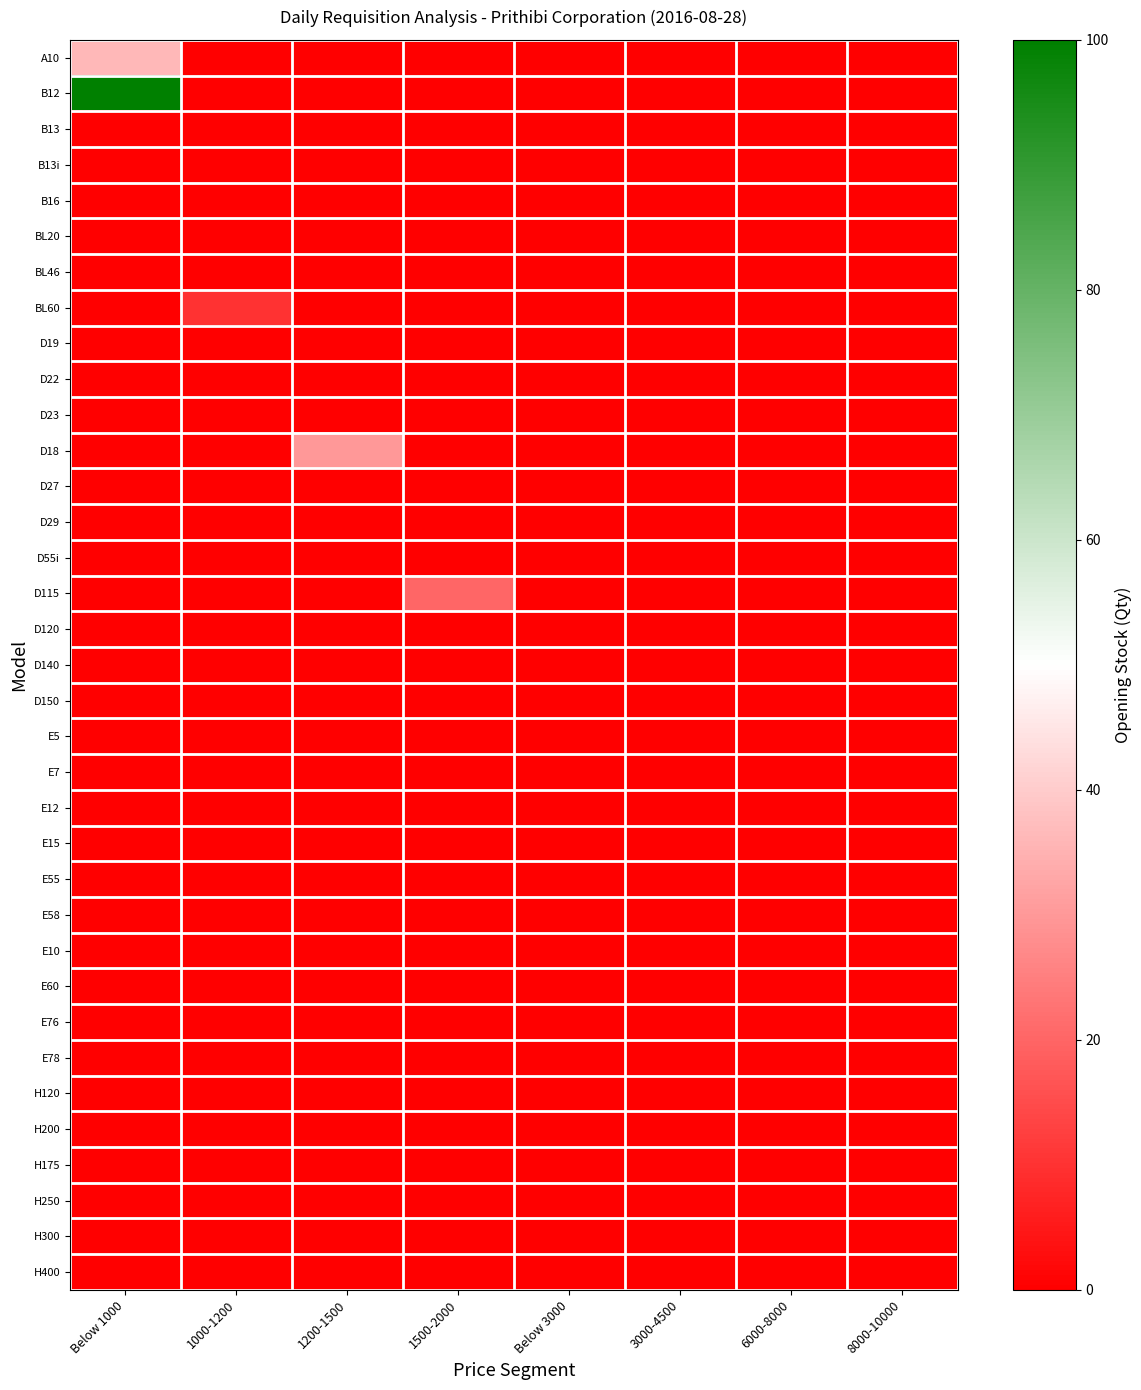

Reading left to right, what are all the values shown in this chart?

A10: Below 1000=36	1000-1200=0	1200-1500=0	1500-2000=0	Below 3000=0	3000-4500=0	6000-8000=0	8000-10000=0
B12: Below 1000=100	1000-1200=0	1200-1500=0	1500-2000=0	Below 3000=0	3000-4500=0	6000-8000=0	8000-10000=0
B13: Below 1000=0	1000-1200=0	1200-1500=0	1500-2000=0	Below 3000=0	3000-4500=0	6000-8000=0	8000-10000=0
B13i: Below 1000=0	1000-1200=0	1200-1500=0	1500-2000=0	Below 3000=0	3000-4500=0	6000-8000=0	8000-10000=0
B16: Below 1000=0	1000-1200=0	1200-1500=0	1500-2000=0	Below 3000=0	3000-4500=0	6000-8000=0	8000-10000=0
BL20: Below 1000=0	1000-1200=0	1200-1500=0	1500-2000=0	Below 3000=0	3000-4500=0	6000-8000=0	8000-10000=0
BL46: Below 1000=0	1000-1200=0	1200-1500=0	1500-2000=0	Below 3000=0	3000-4500=0	6000-8000=0	8000-10000=0
BL60: Below 1000=0	1000-1200=10	1200-1500=0	1500-2000=0	Below 3000=0	3000-4500=0	6000-8000=0	8000-10000=0
D19: Below 1000=0	1000-1200=0	1200-1500=0	1500-2000=0	Below 3000=0	3000-4500=0	6000-8000=0	8000-10000=0
D22: Below 1000=0	1000-1200=0	1200-1500=0	1500-2000=0	Below 3000=0	3000-4500=0	6000-8000=0	8000-10000=0
D23: Below 1000=0	1000-1200=0	1200-1500=0	1500-2000=0	Below 3000=0	3000-4500=0	6000-8000=0	8000-10000=0
D18: Below 1000=0	1000-1200=0	1200-1500=30	1500-2000=0	Below 3000=0	3000-4500=0	6000-8000=0	8000-10000=0
D27: Below 1000=0	1000-1200=0	1200-1500=0	1500-2000=0	Below 3000=0	3000-4500=0	6000-8000=0	8000-10000=0
D29: Below 1000=0	1000-1200=0	1200-1500=0	1500-2000=0	Below 3000=0	3000-4500=0	6000-8000=0	8000-10000=0
D55i: Below 1000=0	1000-1200=0	1200-1500=0	1500-2000=0	Below 3000=0	3000-4500=0	6000-8000=0	8000-10000=0
D115: Below 1000=0	1000-1200=0	1200-1500=0	1500-2000=20	Below 3000=0	3000-4500=0	6000-8000=0	8000-10000=0
D120: Below 1000=0	1000-1200=0	1200-1500=0	1500-2000=0	Below 3000=0	3000-4500=0	6000-8000=0	8000-10000=0
D140: Below 1000=0	1000-1200=0	1200-1500=0	1500-2000=0	Below 3000=0	3000-4500=0	6000-8000=0	8000-10000=0
D150: Below 1000=0	1000-1200=0	1200-1500=0	1500-2000=0	Below 3000=0	3000-4500=0	6000-8000=0	8000-10000=0
E5: Below 1000=0	1000-1200=0	1200-1500=0	1500-2000=0	Below 3000=0	3000-4500=0	6000-8000=0	8000-10000=0
E7: Below 1000=0	1000-1200=0	1200-1500=0	1500-2000=0	Below 3000=0	3000-4500=0	6000-8000=0	8000-10000=0
E12: Below 1000=0	1000-1200=0	1200-1500=0	1500-2000=0	Below 3000=0	3000-4500=0	6000-8000=0	8000-10000=0
E15: Below 1000=0	1000-1200=0	1200-1500=0	1500-2000=0	Below 3000=0	3000-4500=0	6000-8000=0	8000-10000=0
E55: Below 1000=0	1000-1200=0	1200-1500=0	1500-2000=0	Below 3000=0	3000-4500=0	6000-8000=0	8000-10000=0
E58: Below 1000=0	1000-1200=0	1200-1500=0	1500-2000=0	Below 3000=0	3000-4500=0	6000-8000=0	8000-10000=0
E10: Below 1000=0	1000-1200=0	1200-1500=0	1500-2000=0	Below 3000=0	3000-4500=0	6000-8000=0	8000-10000=0
E60: Below 1000=0	1000-1200=0	1200-1500=0	1500-2000=0	Below 3000=0	3000-4500=0	6000-8000=0	8000-10000=0
E76: Below 1000=0	1000-1200=0	1200-1500=0	1500-2000=0	Below 3000=0	3000-4500=0	6000-8000=0	8000-10000=0
E78: Below 1000=0	1000-1200=0	1200-1500=0	1500-2000=0	Below 3000=0	3000-4500=0	6000-8000=0	8000-10000=0
H120: Below 1000=0	1000-1200=0	1200-1500=0	1500-2000=0	Below 3000=0	3000-4500=0	6000-8000=0	8000-10000=0
H200: Below 1000=0	1000-1200=0	1200-1500=0	1500-2000=0	Below 3000=0	3000-4500=0	6000-8000=0	8000-10000=0
H175: Below 1000=0	1000-1200=0	1200-1500=0	1500-2000=0	Below 3000=0	3000-4500=0	6000-8000=0	8000-10000=0
H250: Below 1000=0	1000-1200=0	1200-1500=0	1500-2000=0	Below 3000=0	3000-4500=0	6000-8000=0	8000-10000=0
H300: Below 1000=0	1000-1200=0	1200-1500=0	1500-2000=0	Below 3000=0	3000-4500=0	6000-8000=0	8000-10000=0
H400: Below 1000=0	1000-1200=0	1200-1500=0	1500-2000=0	Below 3000=0	3000-4500=0	6000-8000=0	8000-10000=0